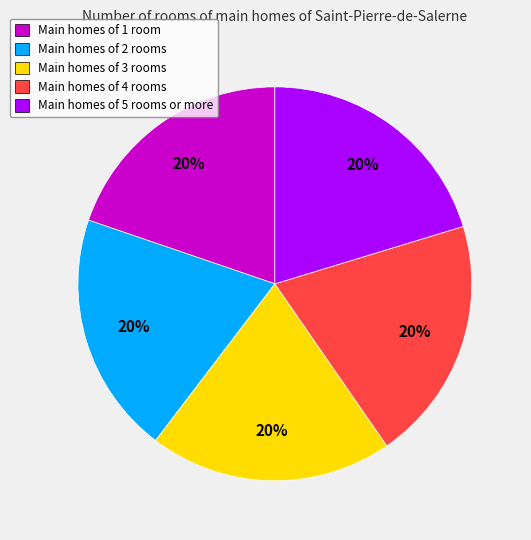

Is there a majority slice in this chart?

No